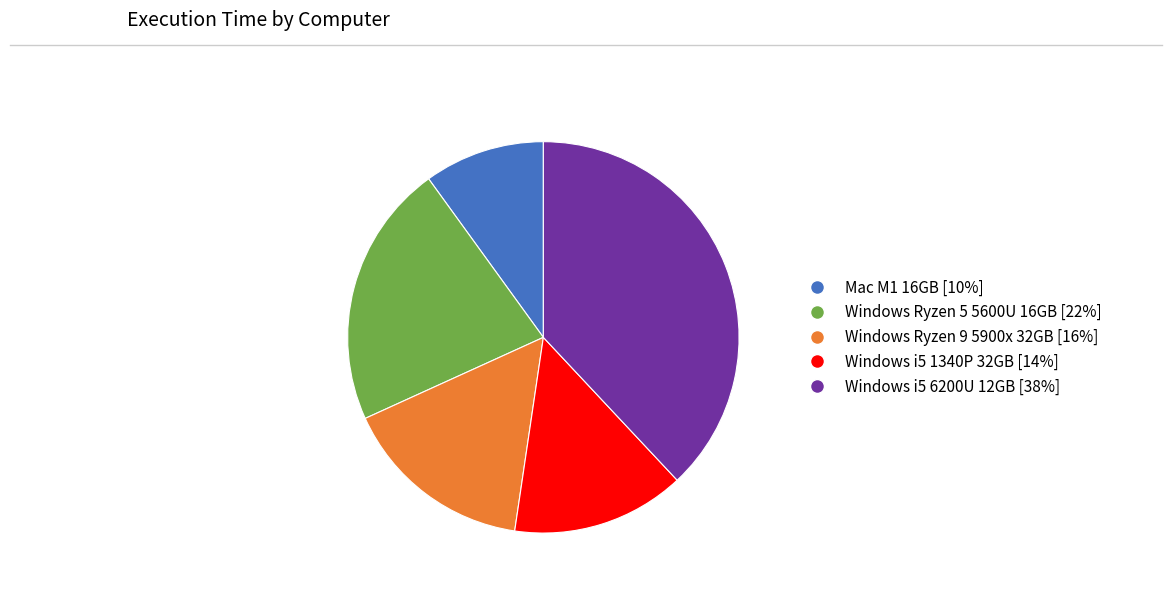

The Windows i5 6200U 12GB slice represents 28% of the pie. True or false?

False